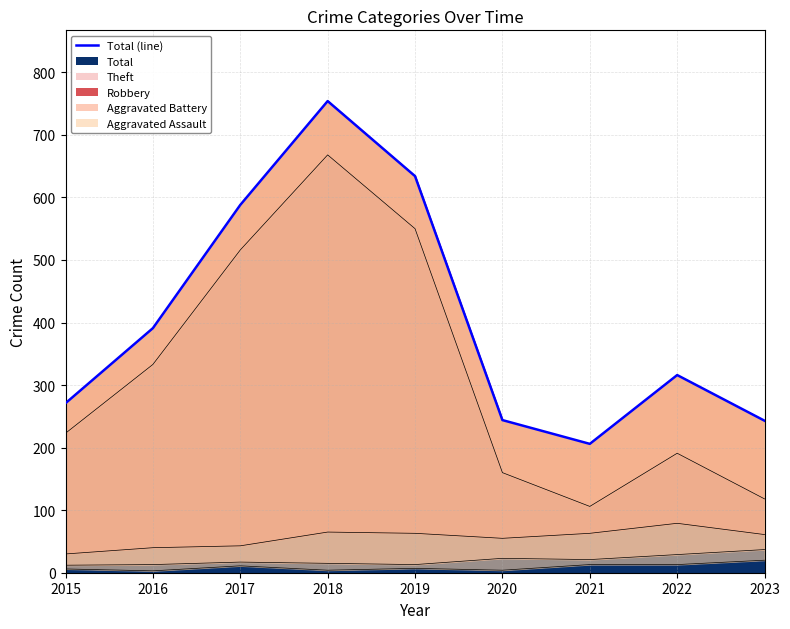

What is the sum of the Robbery values at 2022 and 2017?

122